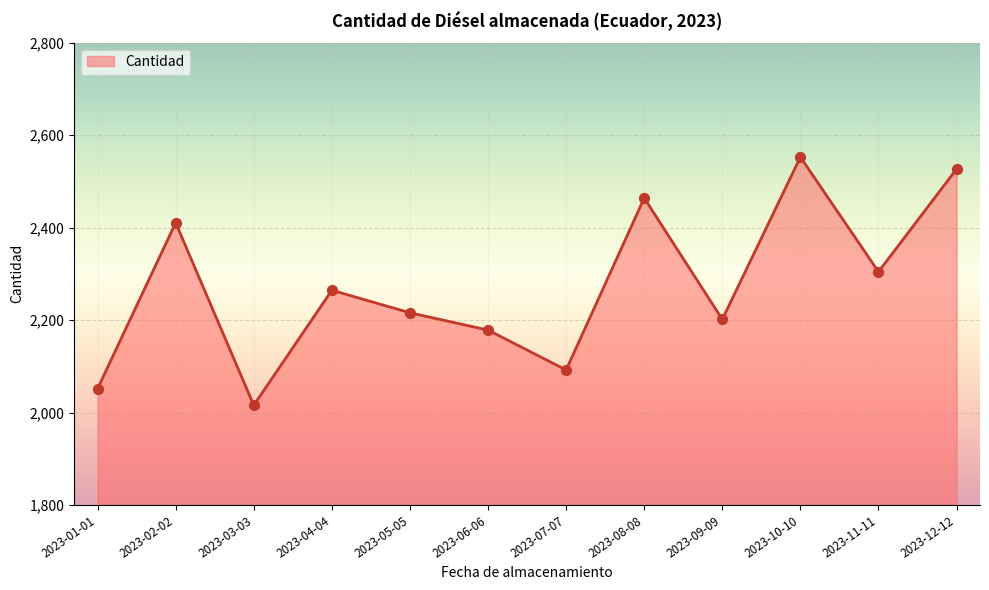

Between 2023-10-10 and 2023-05-05, which is larger?

2023-10-10